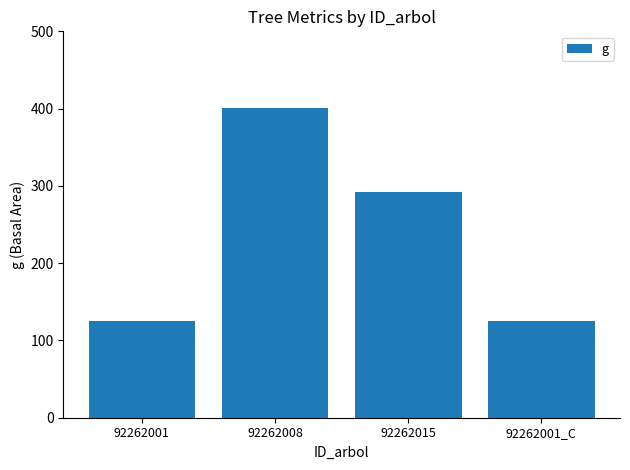

What position from the left is 92262015?

3